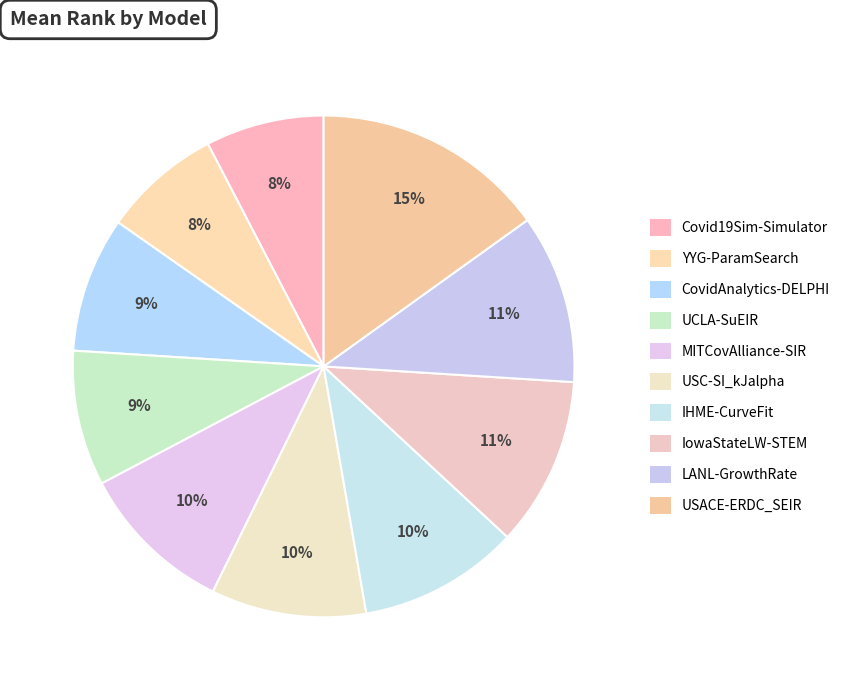

Which slice is the smallest?

Covid19Sim-Simulator